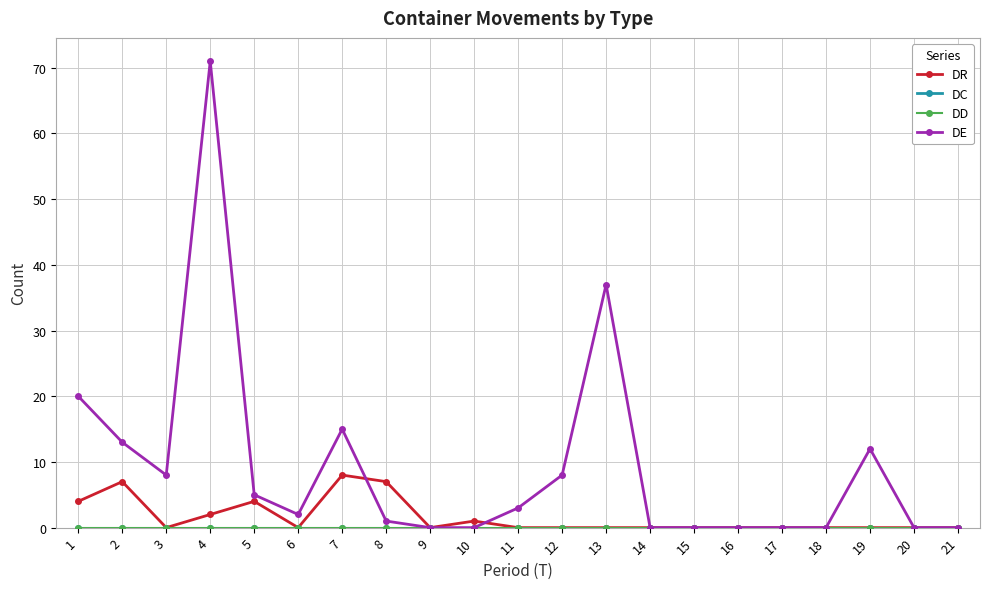

Does the chart have visible grid lines?

Yes